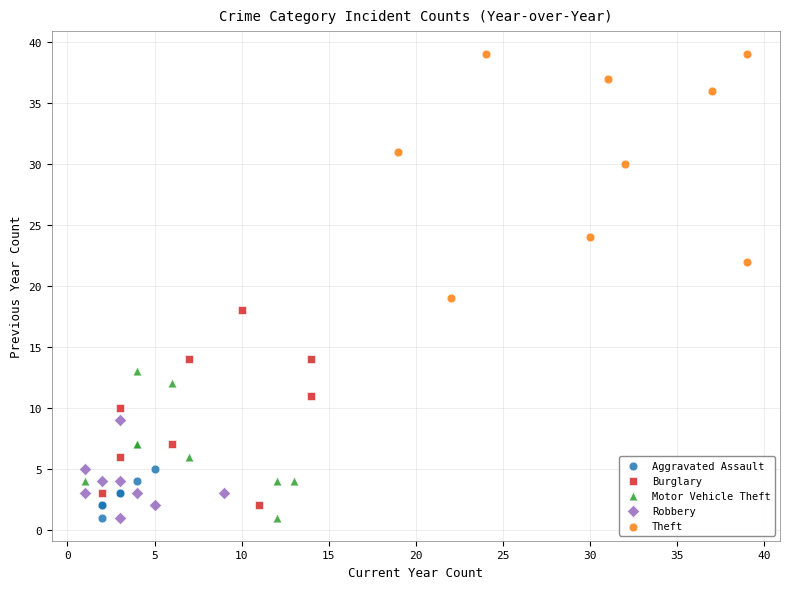

Which series reaches the maximum Y coordinate?

Theft